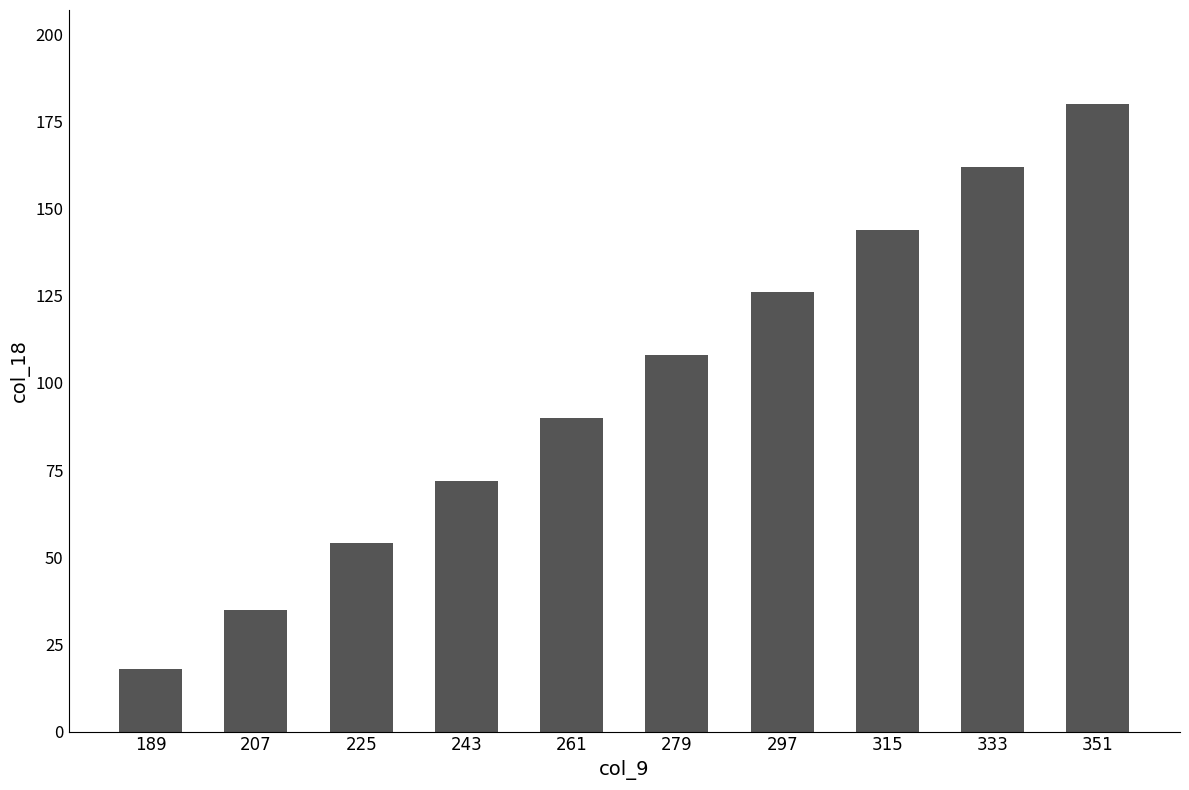

Reading left to right, extract all data points from this chart.

189=18	207=35	225=54	243=72	261=90	279=108	297=126	315=144	333=162	351=180